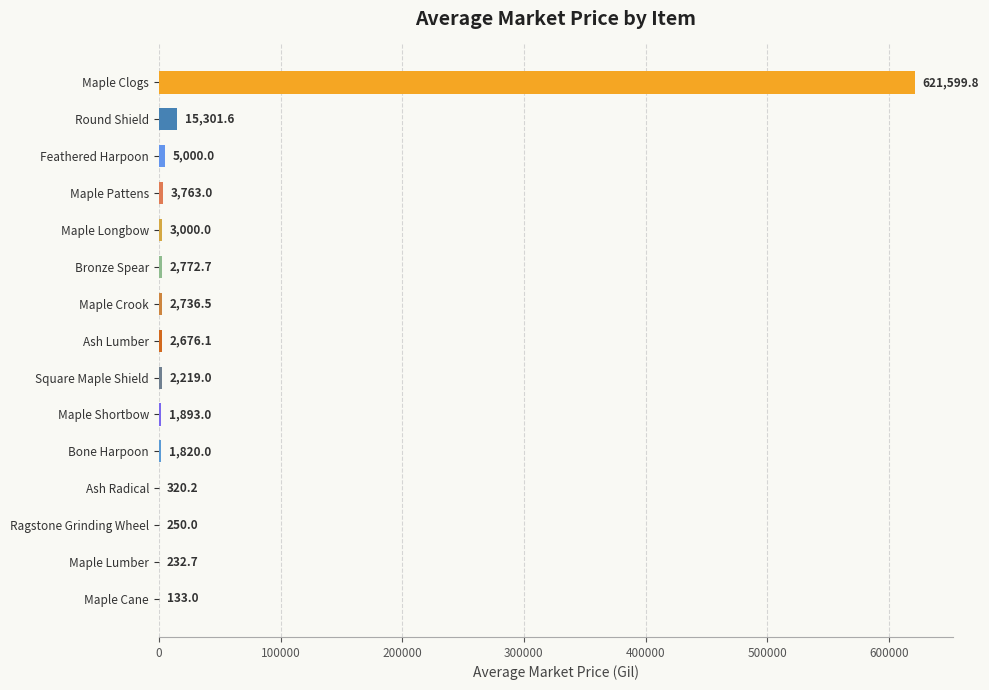

Is it true that the value at Maple Clogs is 621599.8?

True